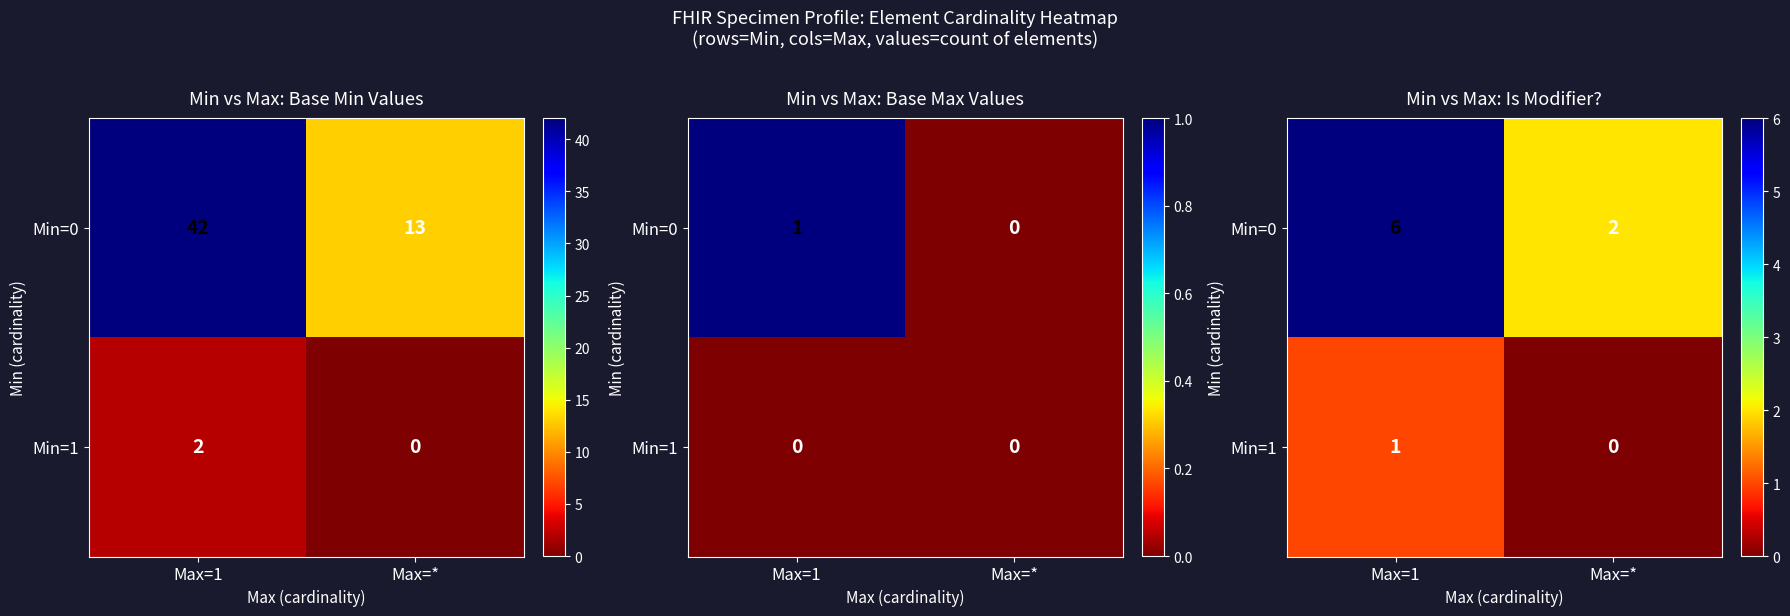

Between Max=1 and Max=*, which series saw the biggest shift?

Min=0